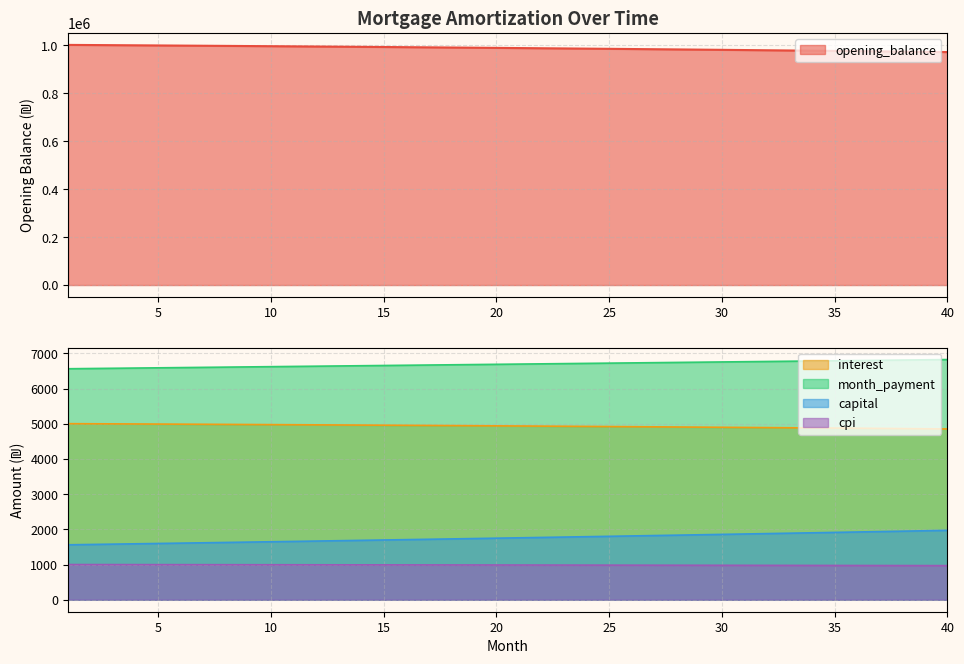

Read the cpi value at 18.

988.3